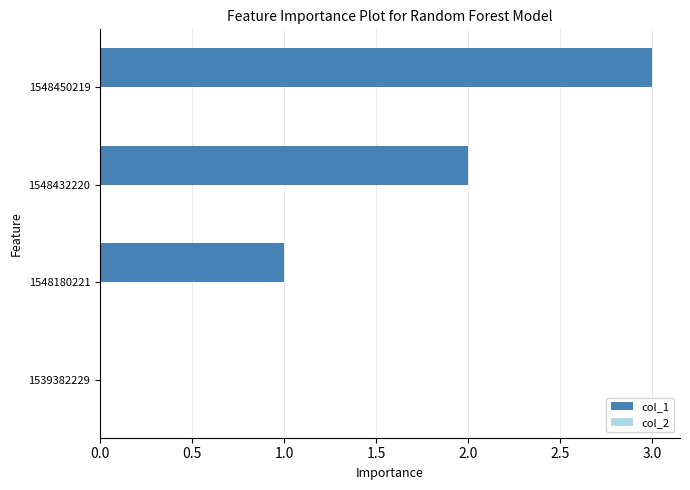

What is the change in value from 1539382229 to 1548432220?

+2